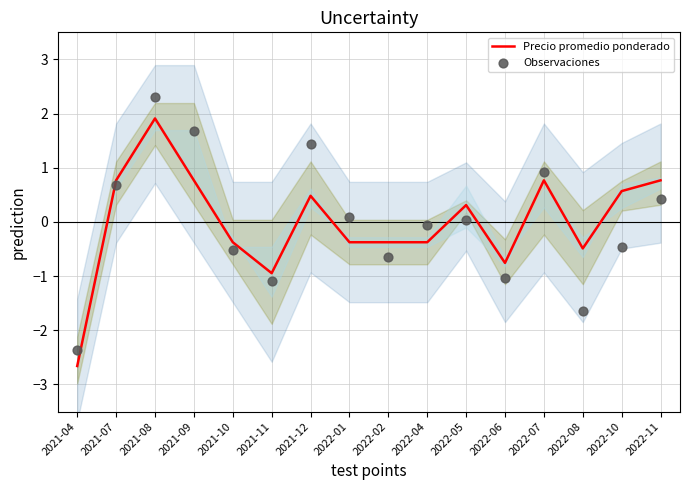

Which series has the widest spread of Y values?

Observaciones